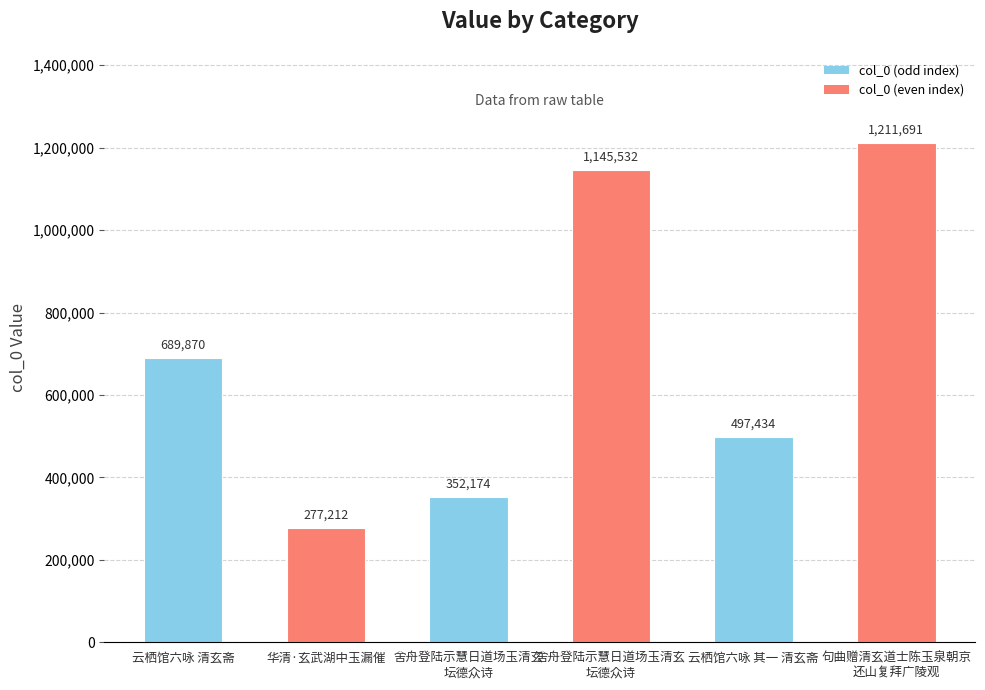

Does the chart contain stacked bars?

No